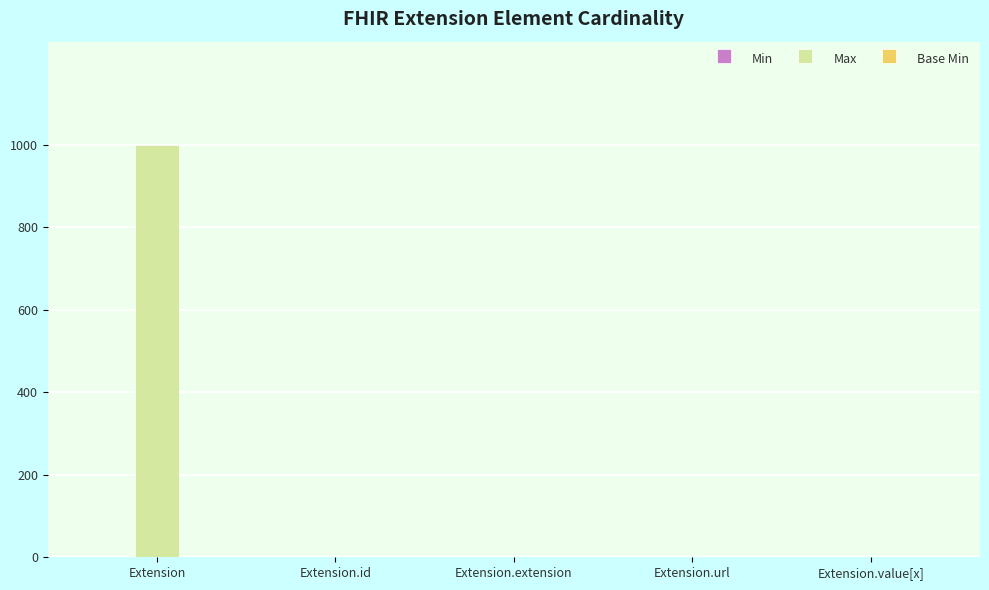

At which category does the chart reach its peak across all series?

Extension